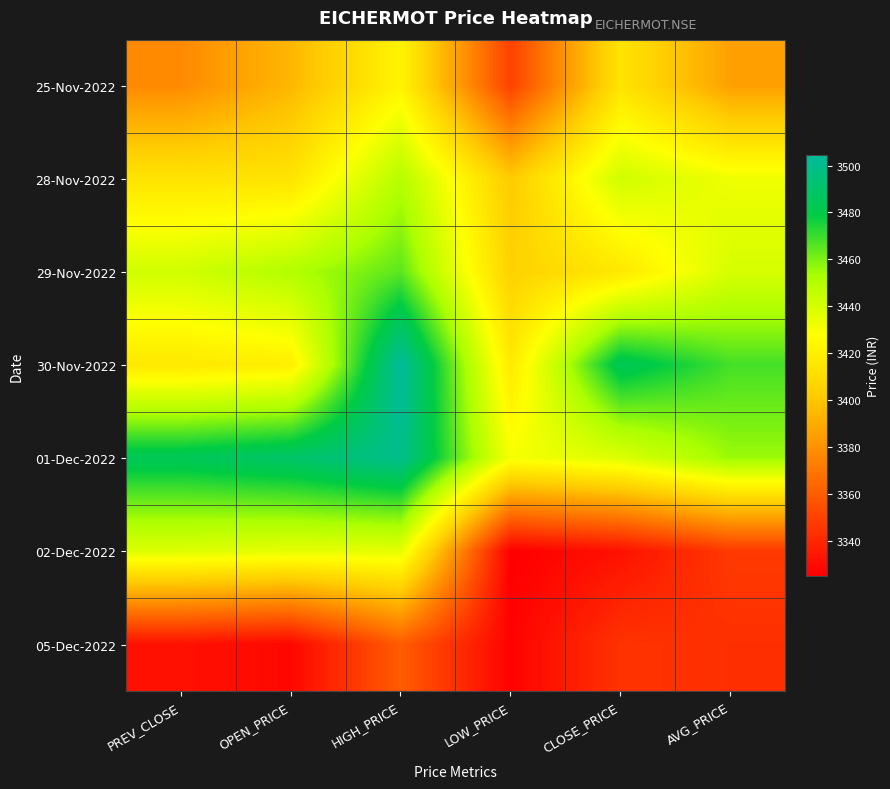

At AVG_PRICE, list the series in order from smallest to largest.

05-Dec-2022, 02-Dec-2022, 25-Nov-2022, 28-Nov-2022, 29-Nov-2022, 01-Dec-2022, 30-Nov-2022